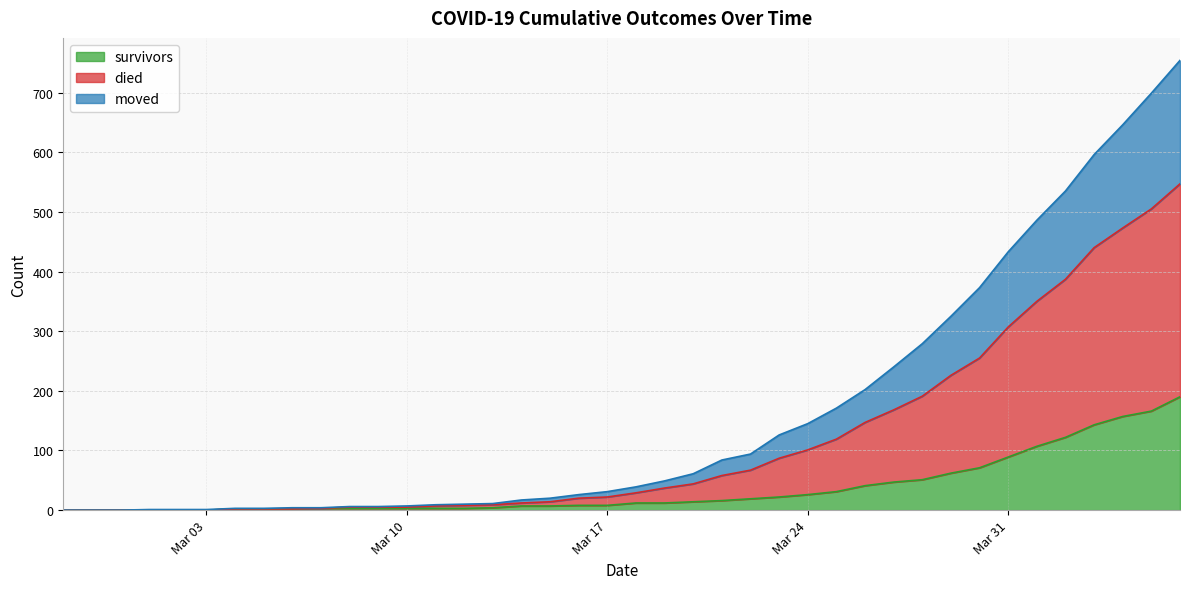

How many series are shown in this chart?

3